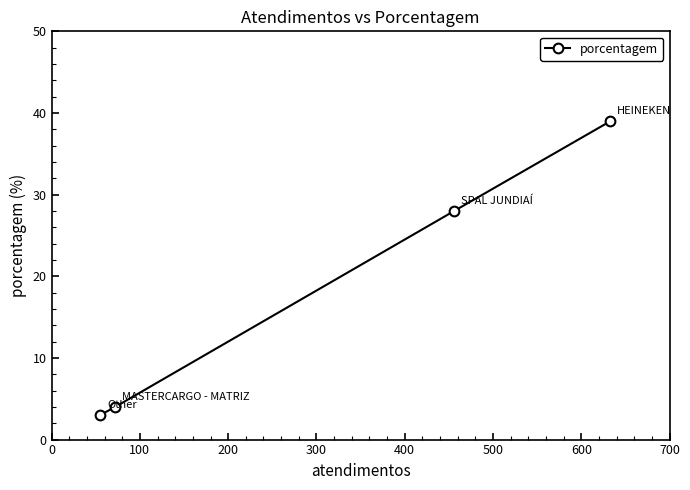

Does the chart display data point markers on the line(s)?

Yes